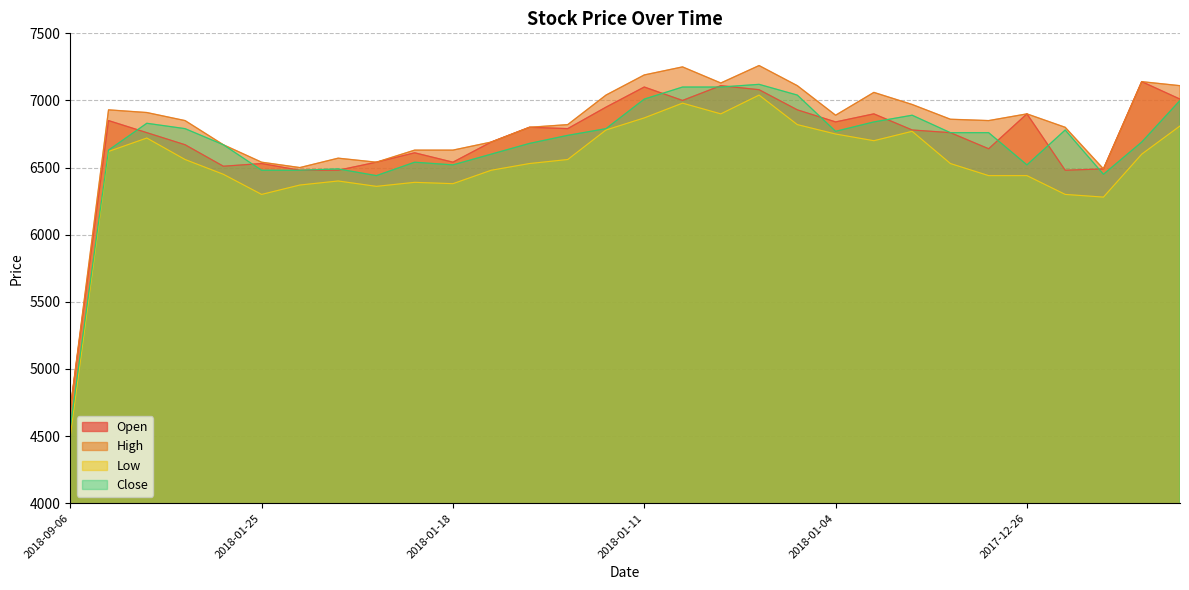

What is the total value across all series at 2018-01-04?

27250